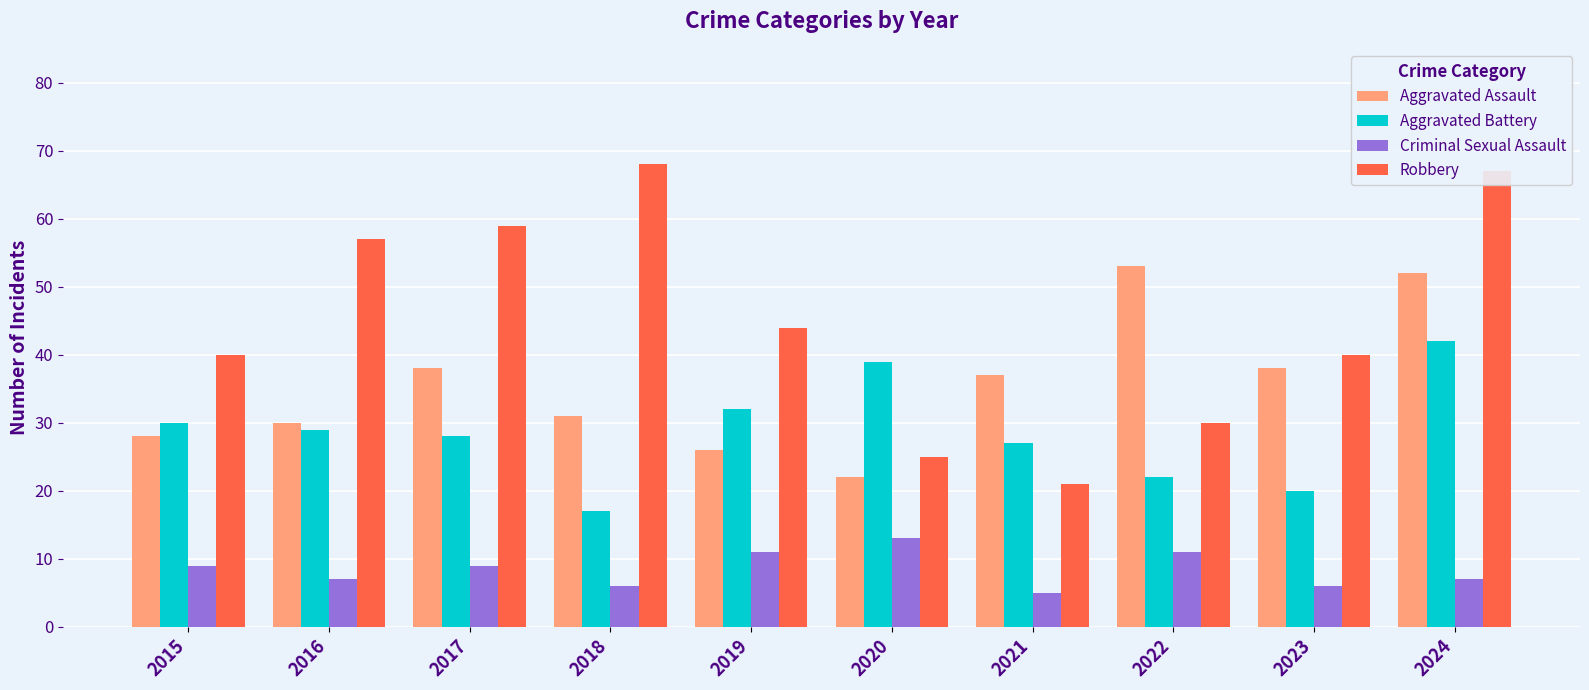

Does the chart contain stacked bars?

No